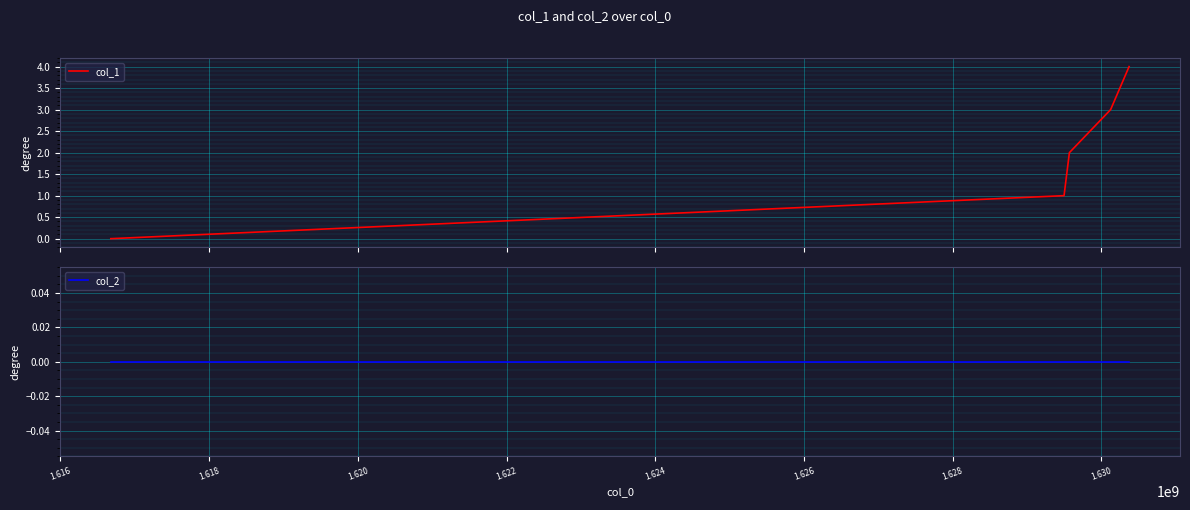

List the series in order of their peak value, lowest first.

col_2, col_1